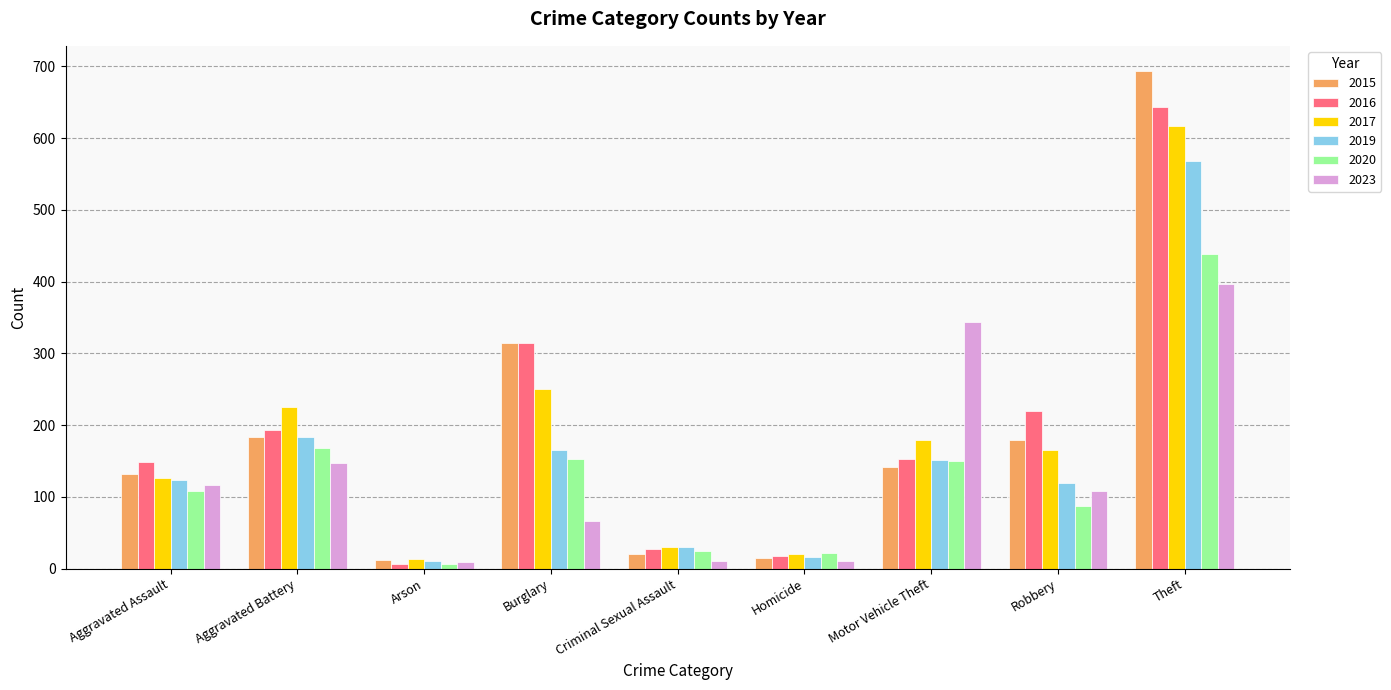

Are the bars horizontal?

No